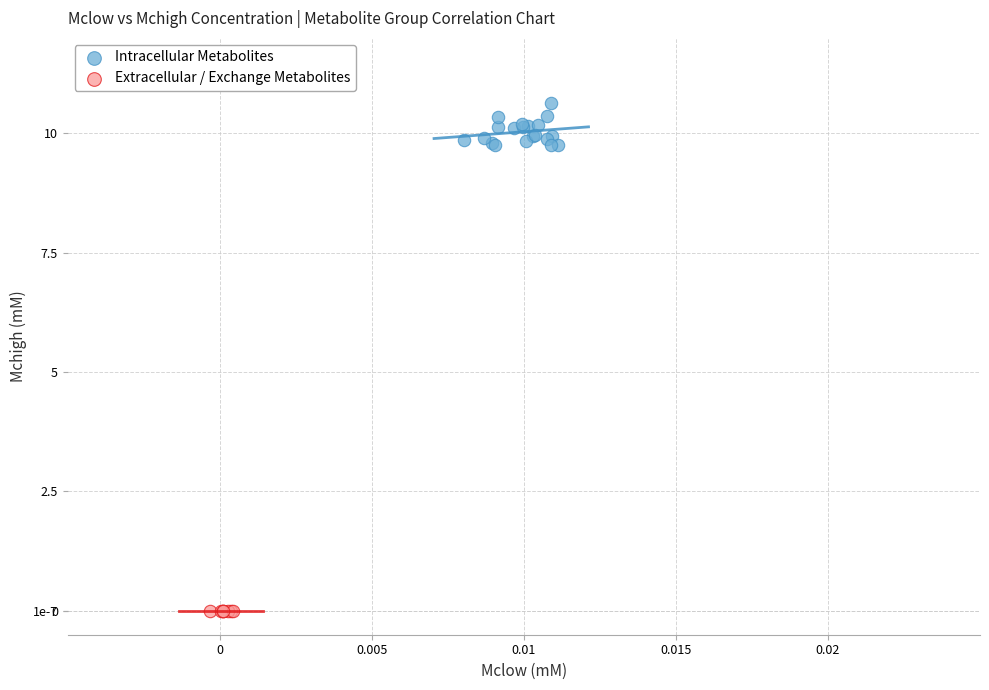

What are all the series names shown in the legend?

Intracellular Metabolites, Extracellular / Exchange Metabolites